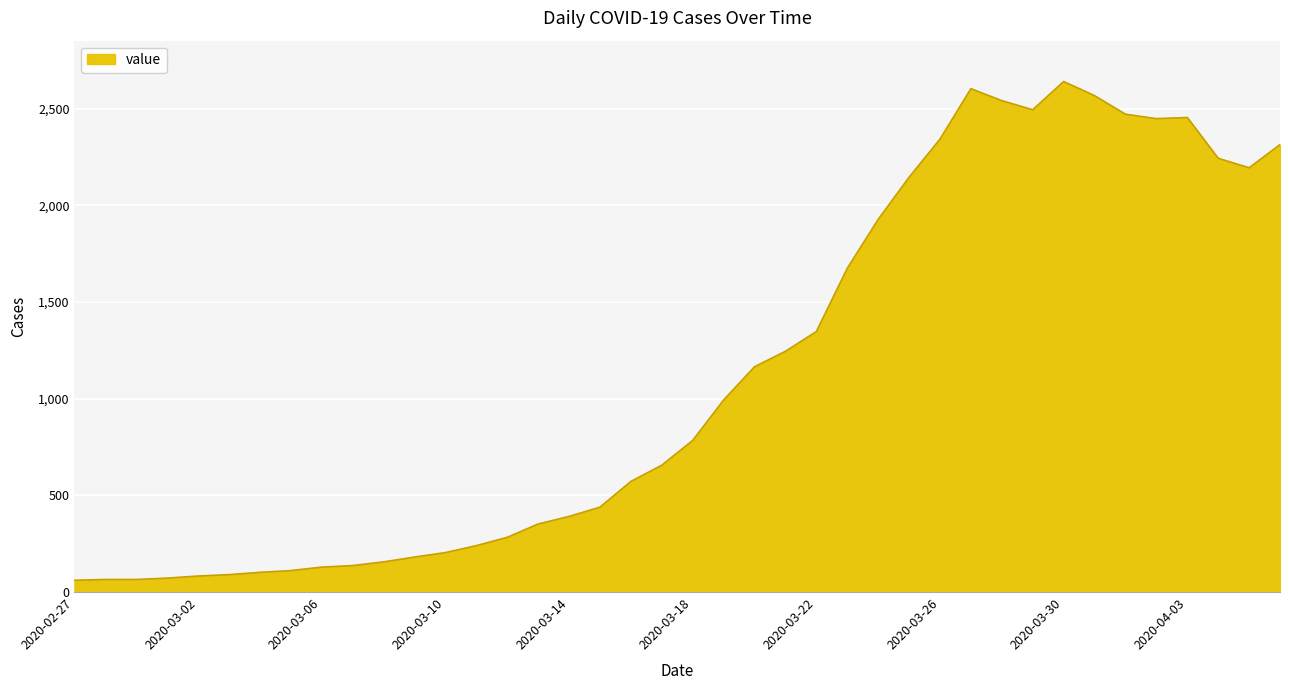

What is the greatest value displayed?

2640